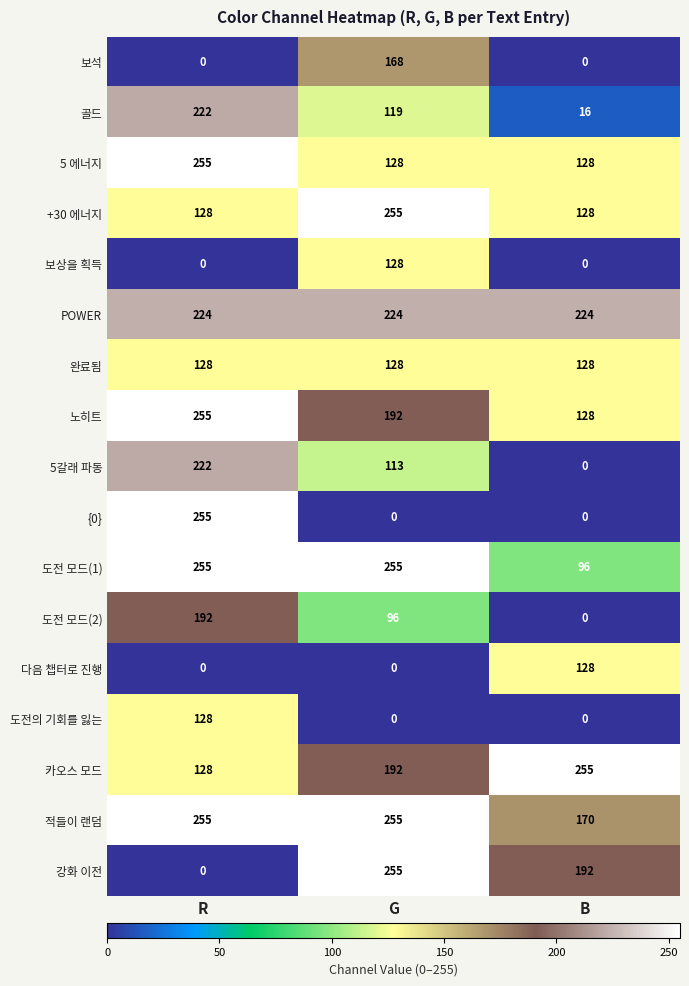

At how many categories does at least one series exceed 50?

3